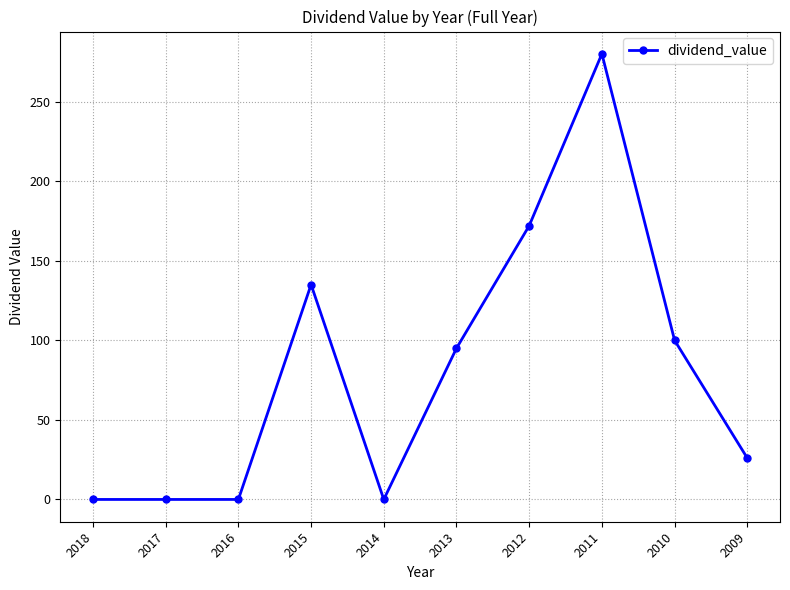

What is the ratio of the value at 2013 to the value at 2011?

0.3